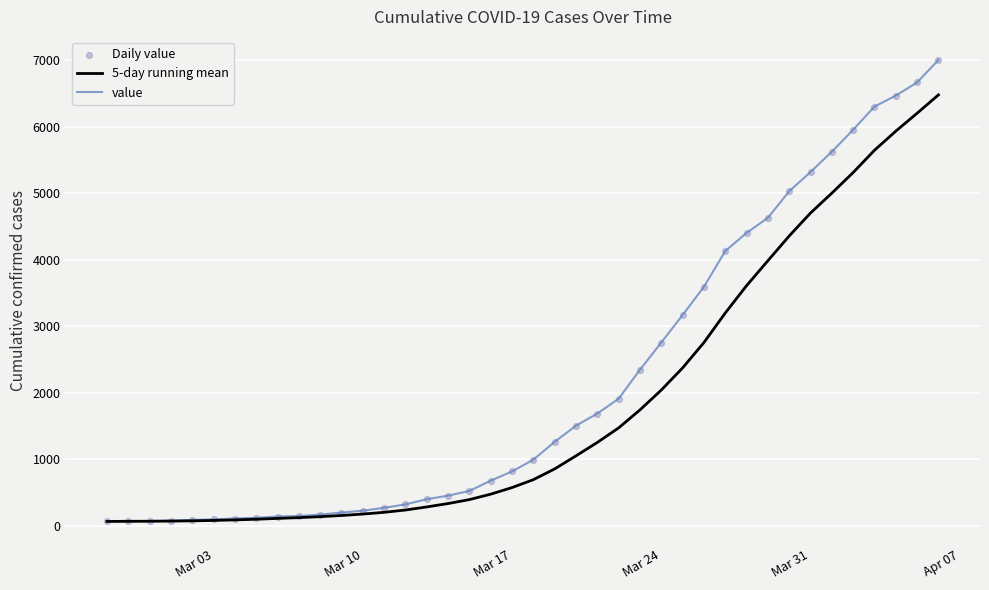

Which series has the widest spread of values?

value